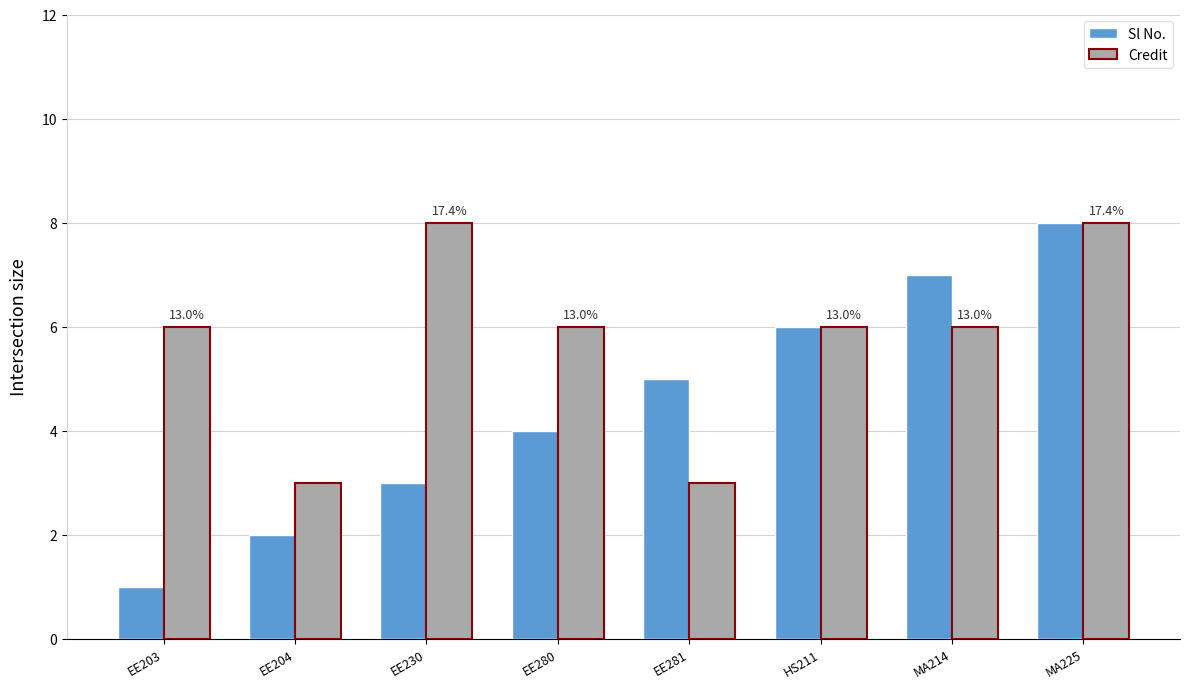

What are all the series names shown in the legend?

Sl No., Credit